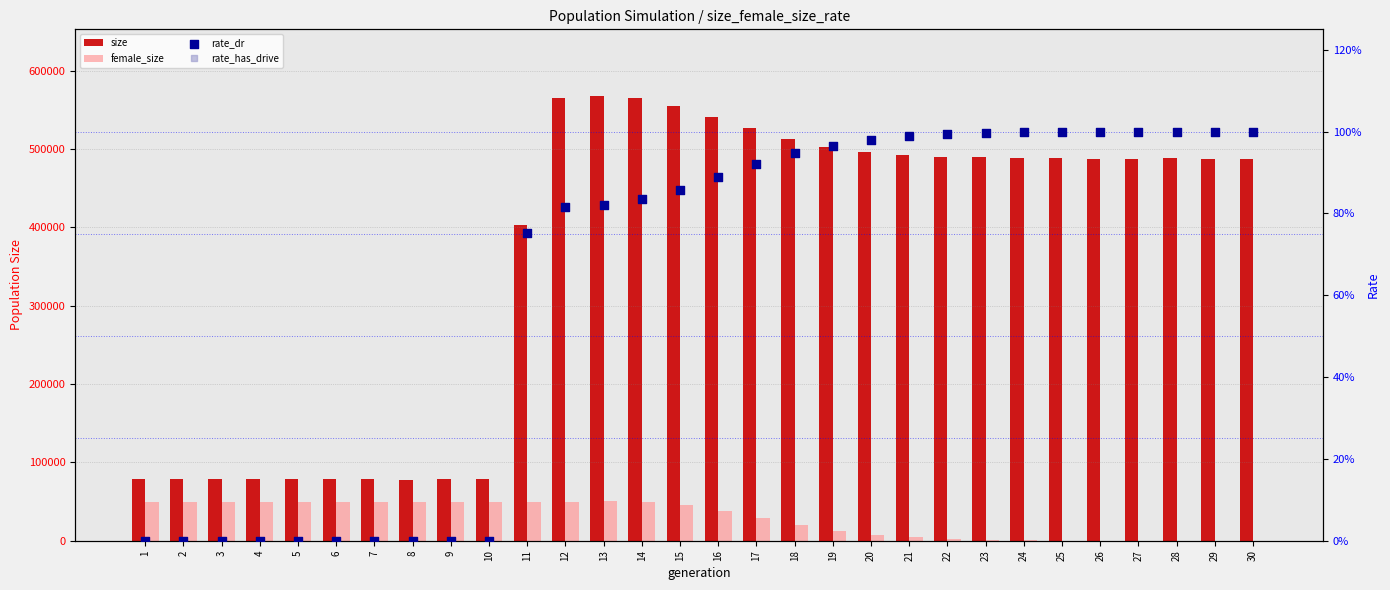

At how many categories does at least one series exceed 90370?

20